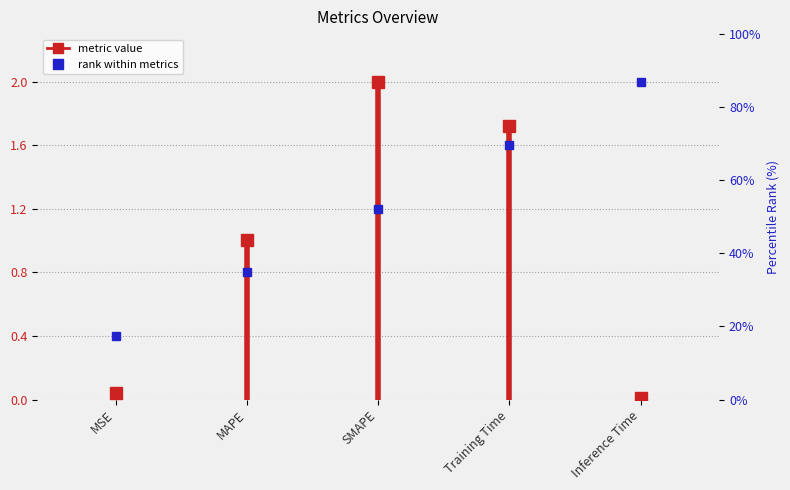

What position from the left is MSE?

1